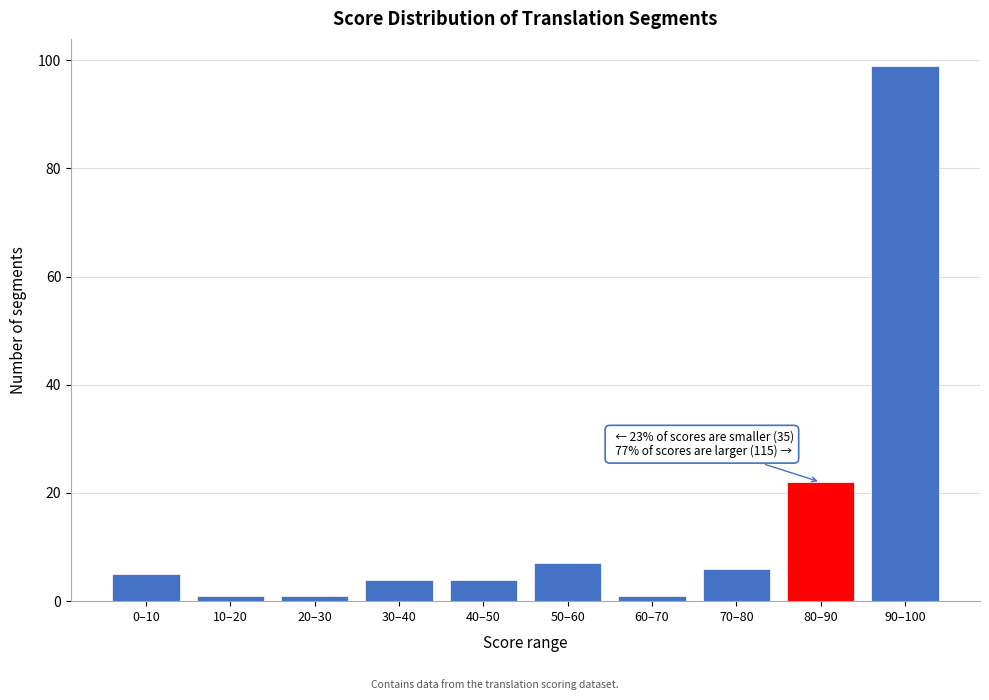

Reading left to right, list all the values displayed in this chart.

0–10=5	10–20=1	20–30=1	30–40=4	40–50=4	50–60=7	60–70=1	70–80=6	80–90=22	90–100=99